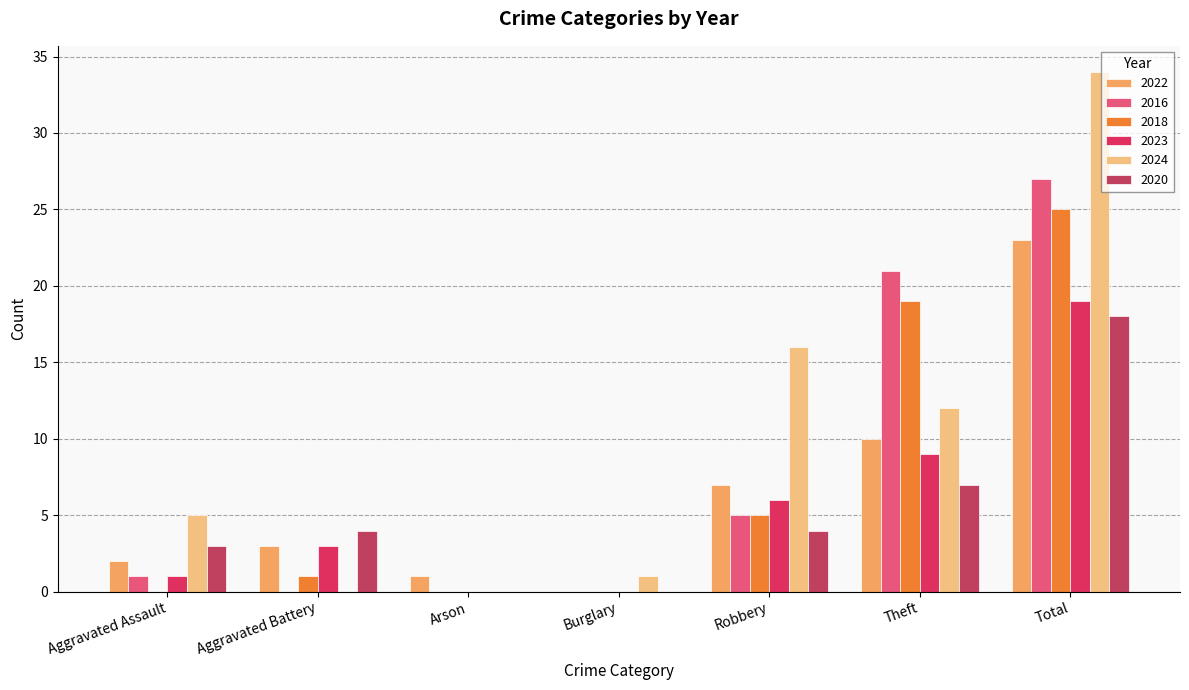

At how many categories does at least one series exceed 26?

1